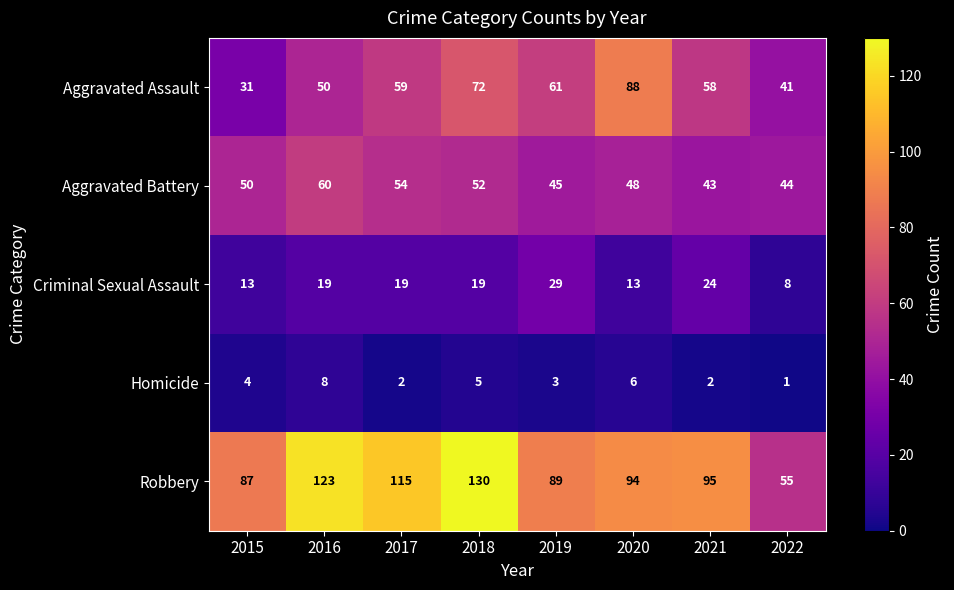

How many series are shown in this chart?

5